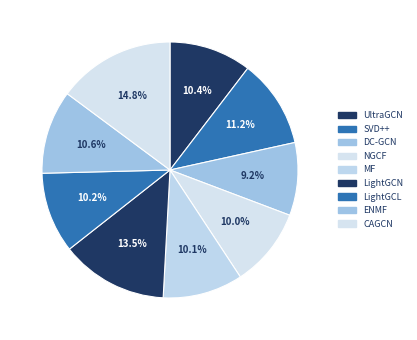

To the nearest percent, what percentage of the pie is UltraGCN?

10%